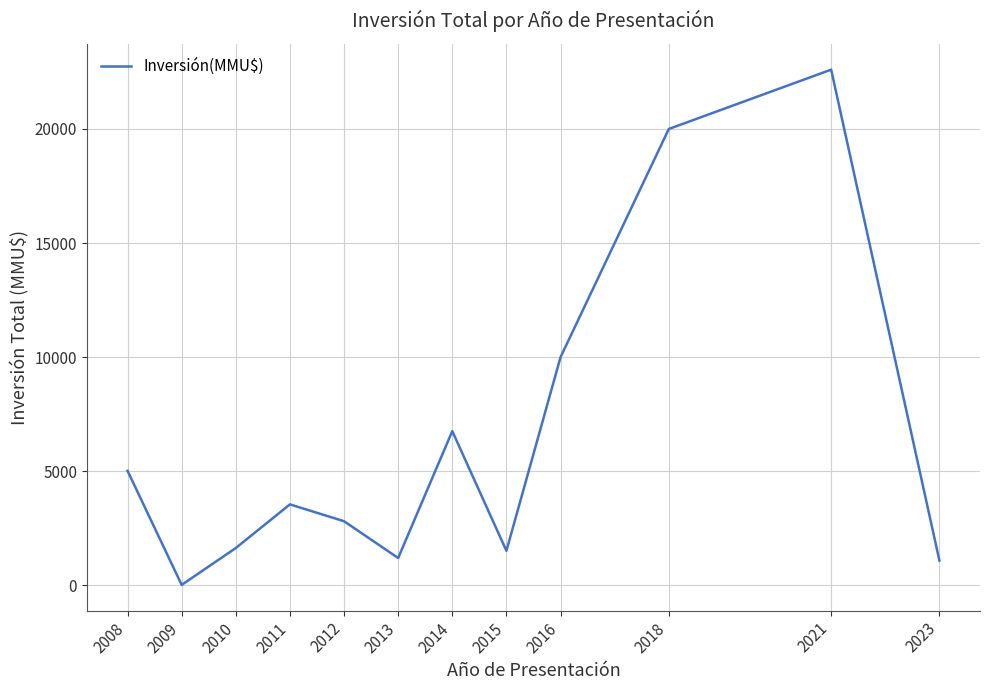

Where does the data first go above 3550?

2008